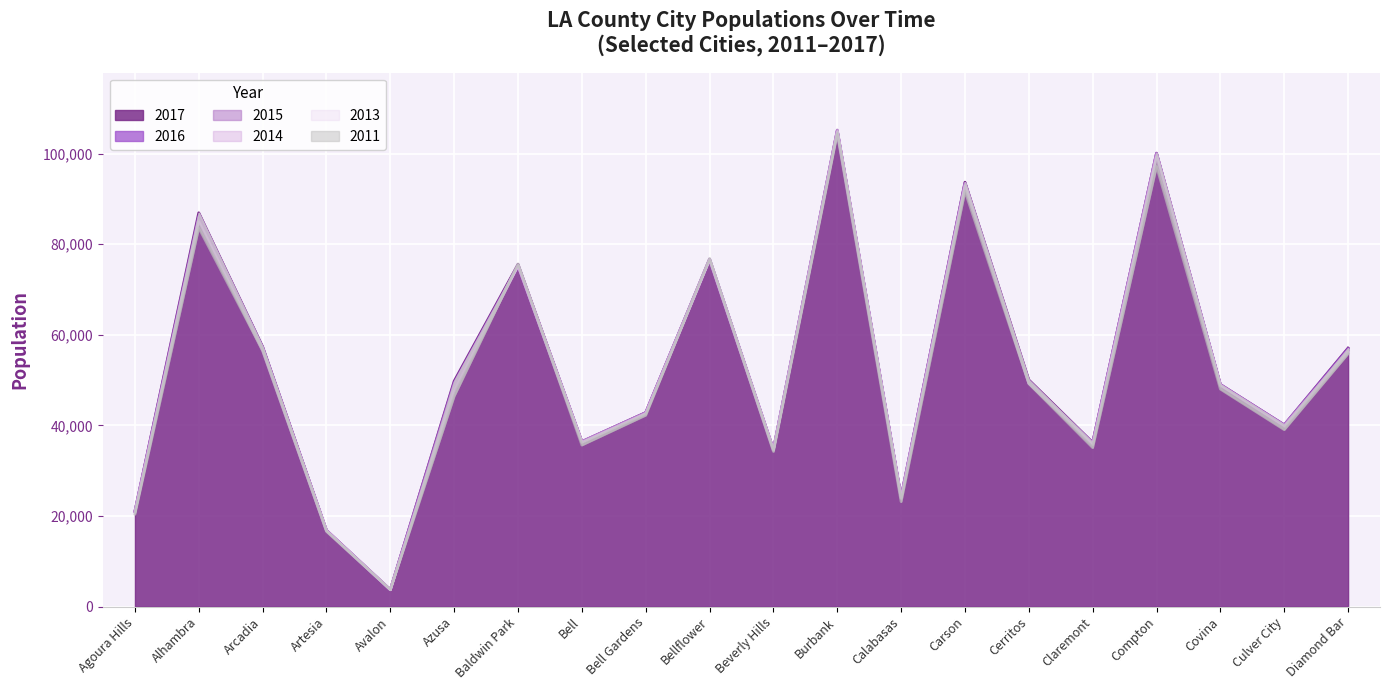

How many interior local valleys does the 2016 series have?

6